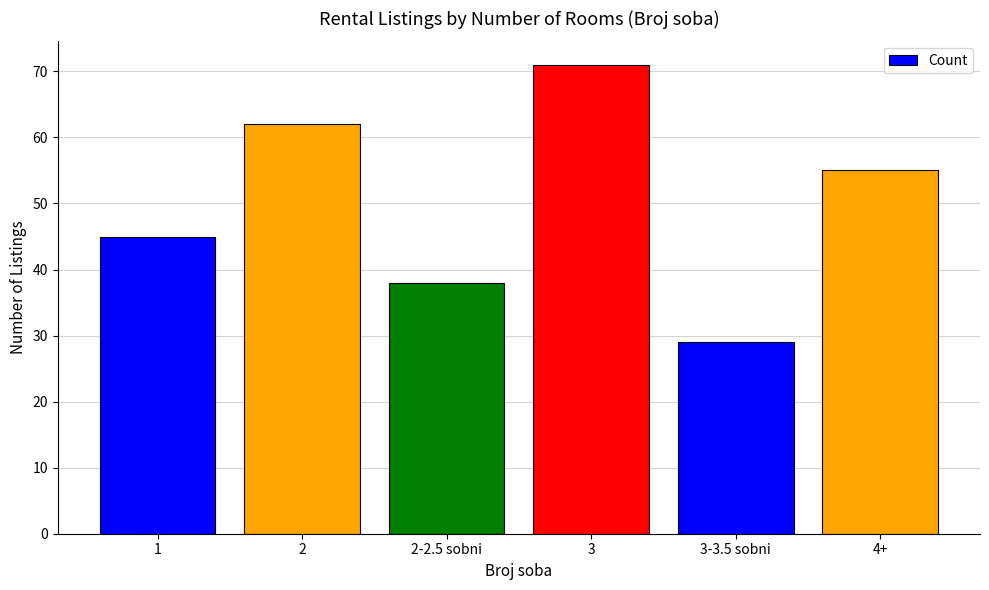

What is the ratio of the value at 4+ to the value at 3-3.5 sobni?

1.9